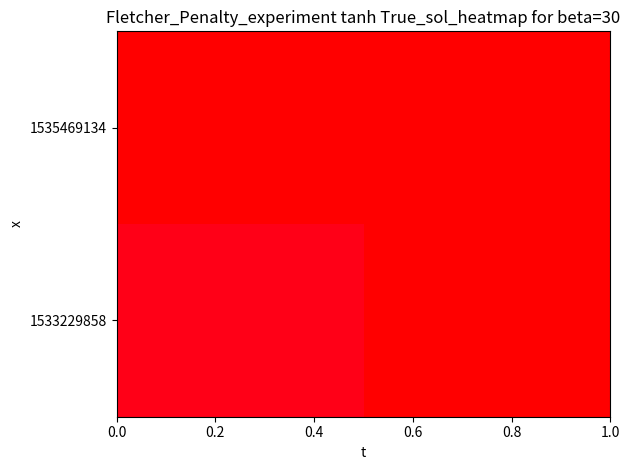

How many series are shown in this chart?

2